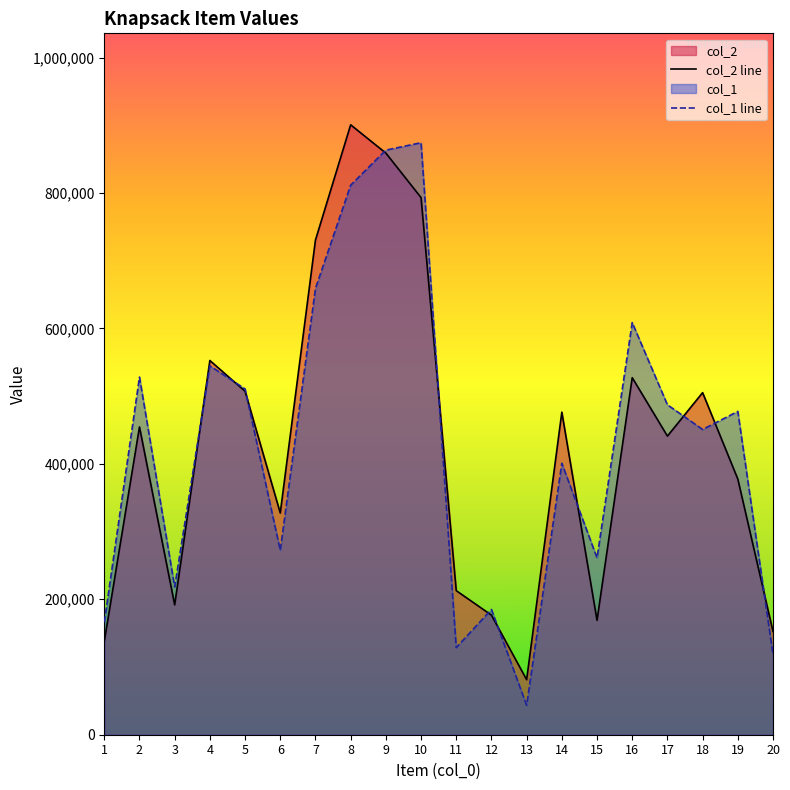

What is the difference between the maximum and minimum values in the col_2 line series?

819389